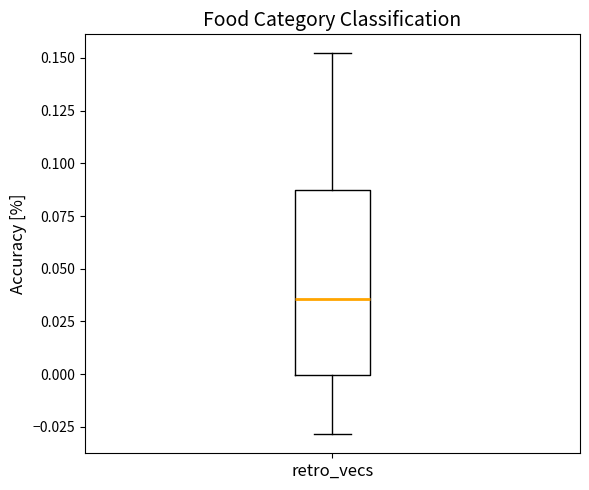

Transcribe this box plot: give where the median line is, the range the box spans, and where the two whiskers end, as read against the y-axis. The values are not printed on the chart, so give them approximately, as read against the axis.

median 0.035, box 0.000 to 0.085, whiskers -0.030 to 0.150